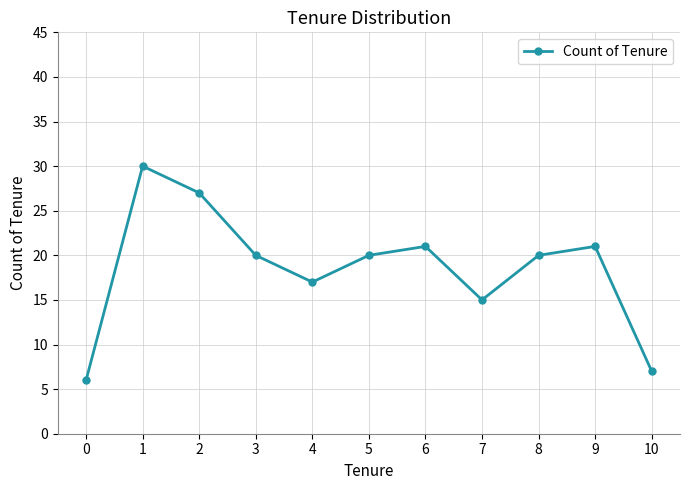

True or false: the data has more than 1 interior local peaks.

True